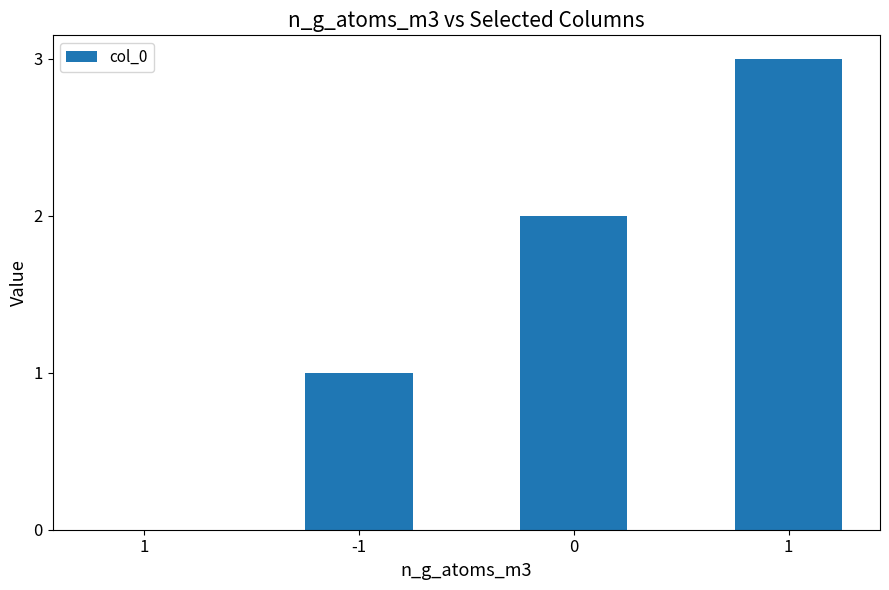

Count the values in the range 1 to 3.

3